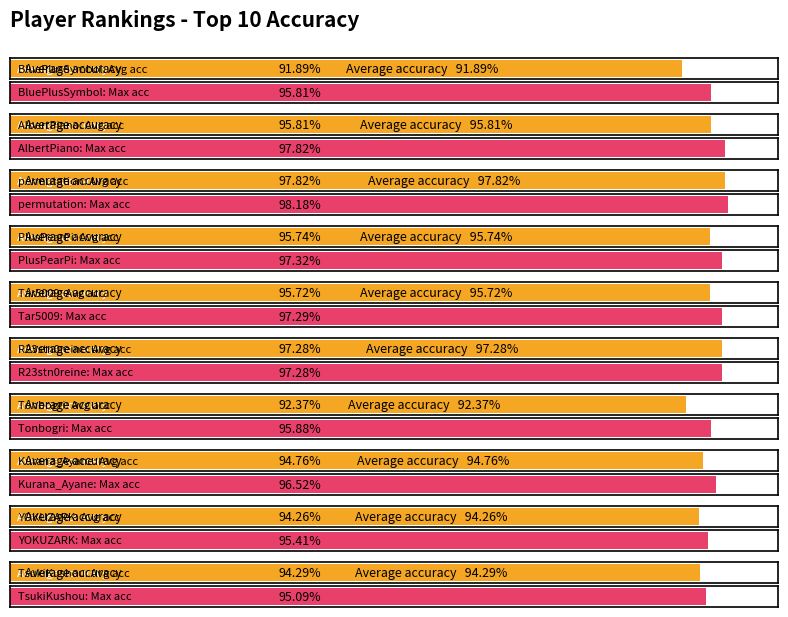

Count the number of data series in this chart.

2